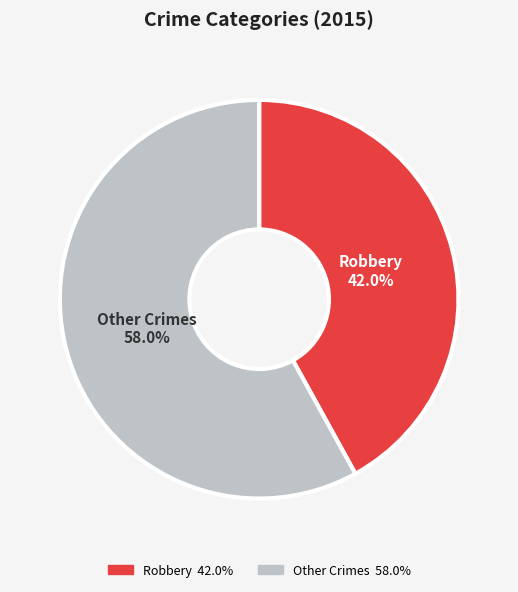

To the nearest percent, what is the difference between the largest and smallest slice percentages?

16%